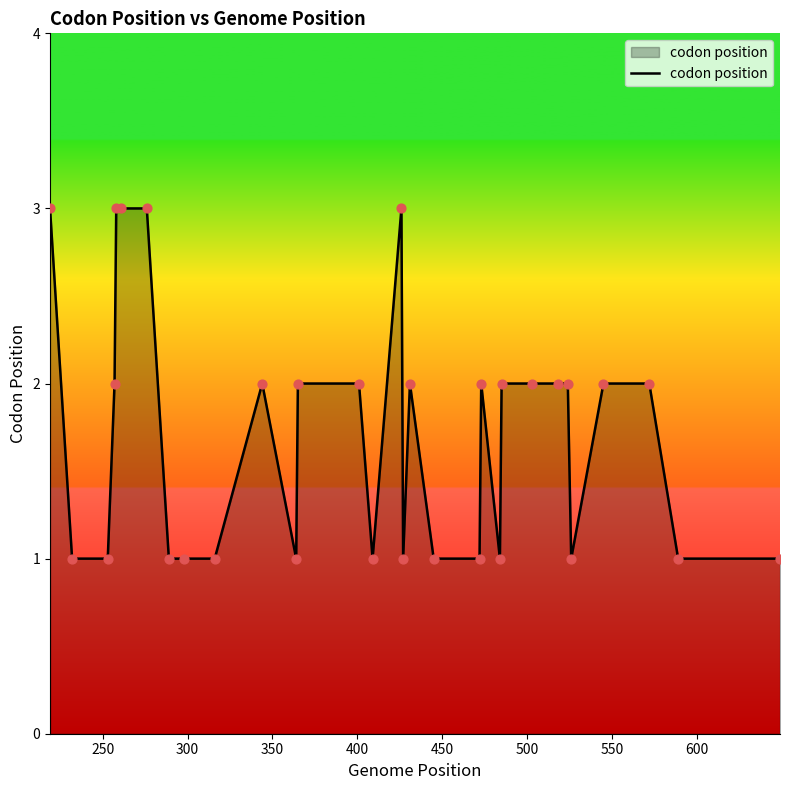

What is the maximum value shown in the chart?

3